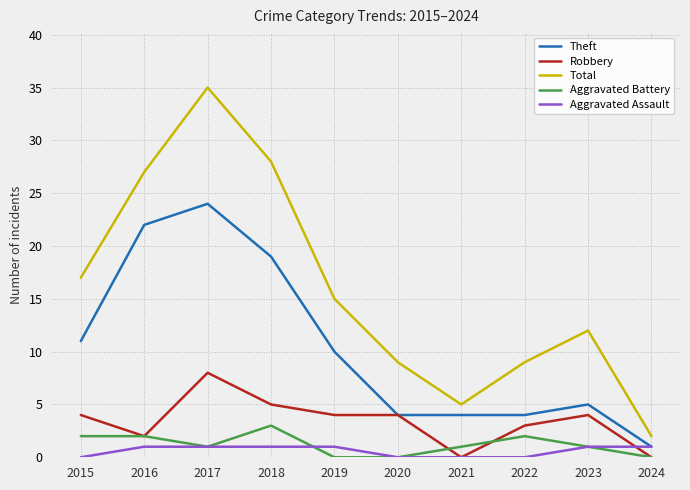

What is the highest value of the Theft series?

24